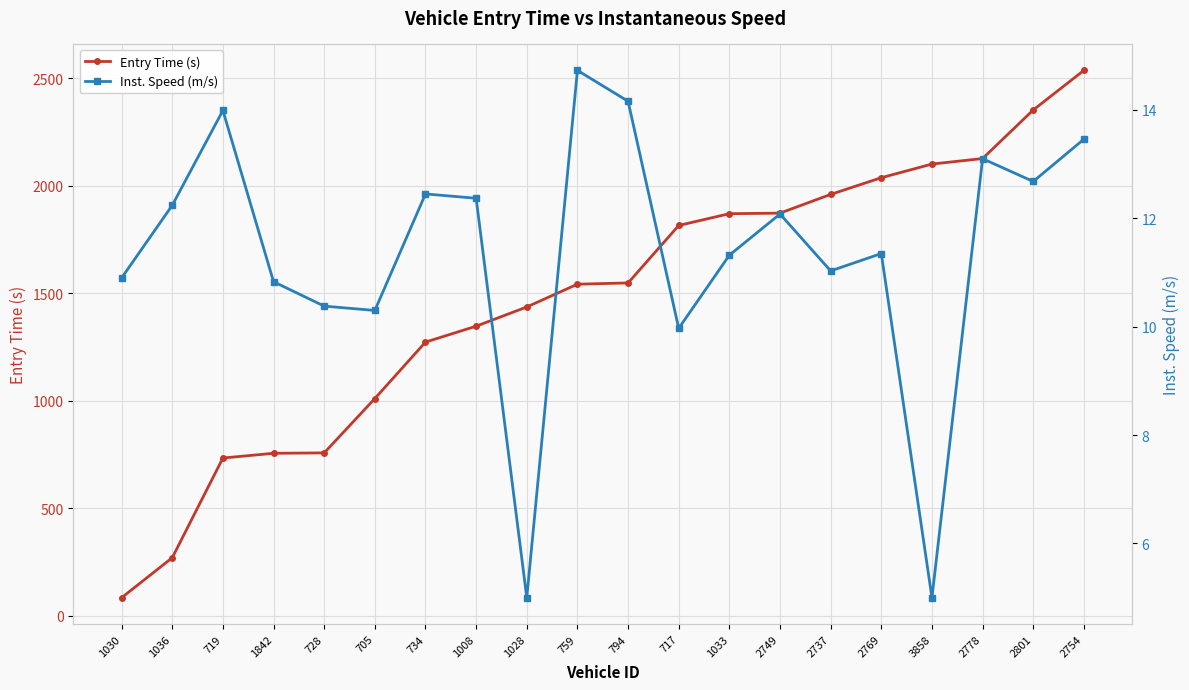

List the labels in order of Inst. Speed (m/s) value, largest first.

759, 794, 719, 2754, 2778, 2801, 734, 1008, 1036, 2749, 2769, 1033, 2737, 1030, 1842, 728, 705, 717, 1028, 3858